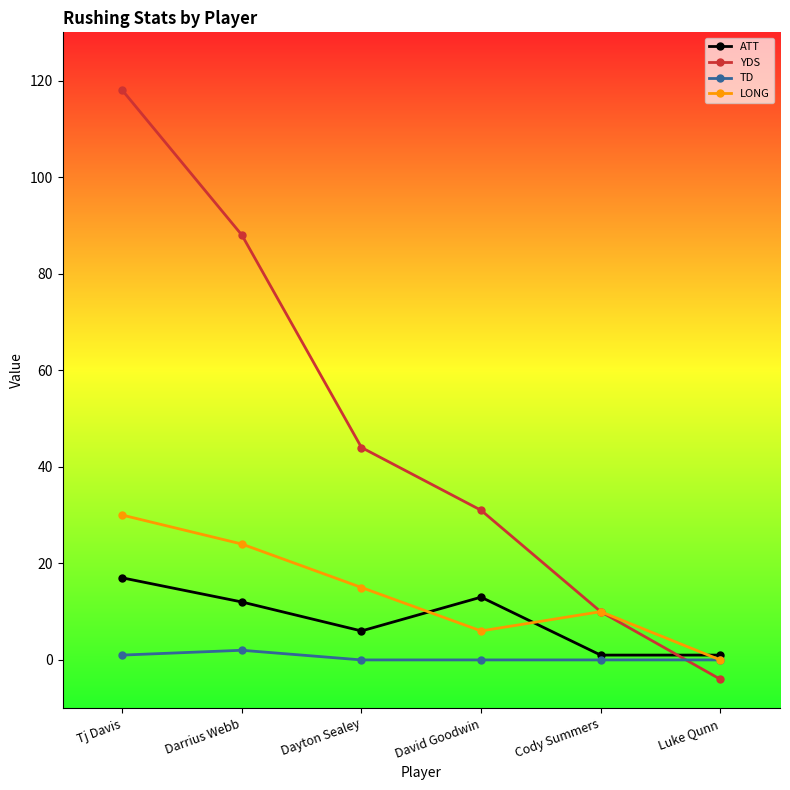

What is the highest value of the ATT series?

17